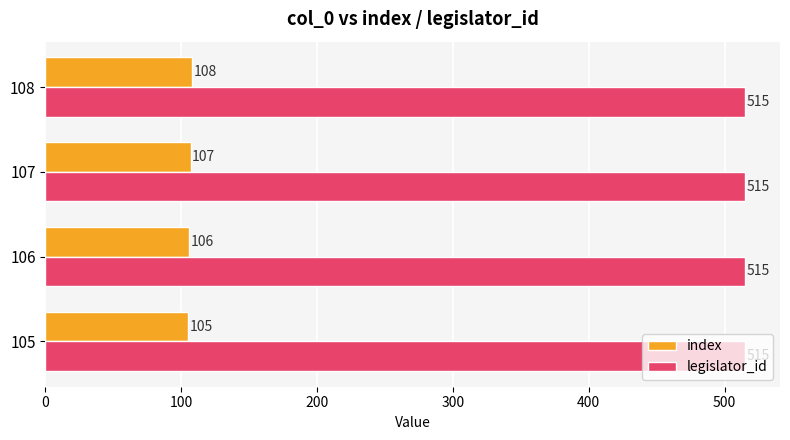

Which series has the largest total across all categories?

legislator_id